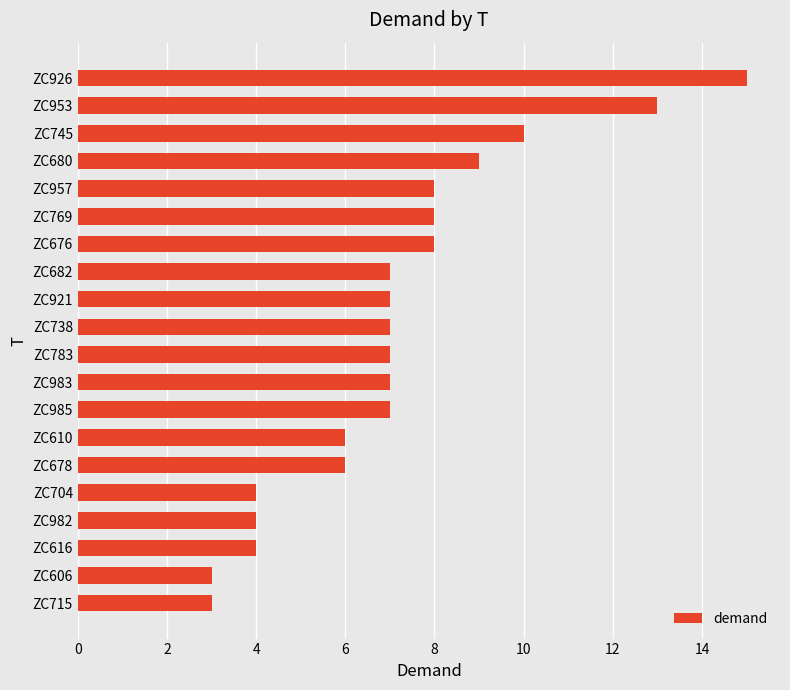

What is the change in value from ZC715 to ZC769?

+5